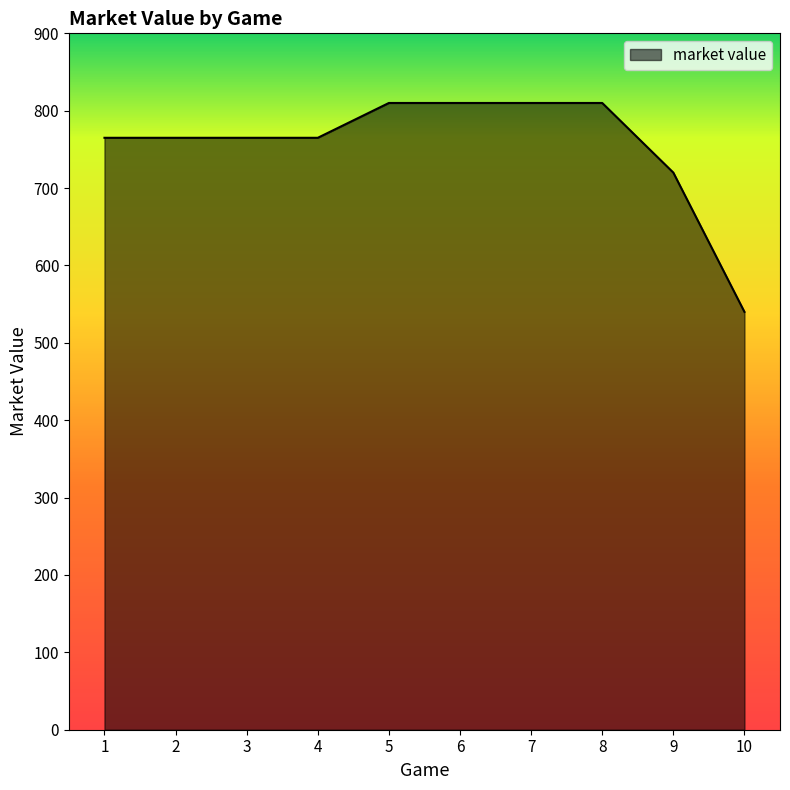

Reading right to left, list all the values displayed in this chart.

540	720	810	810	810	810	765	765	765	765